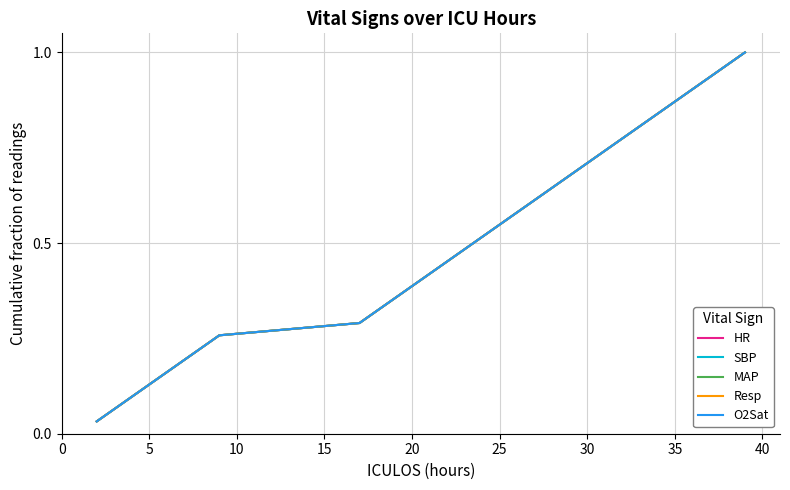

At how many categories does at least one series exceed 0?

31